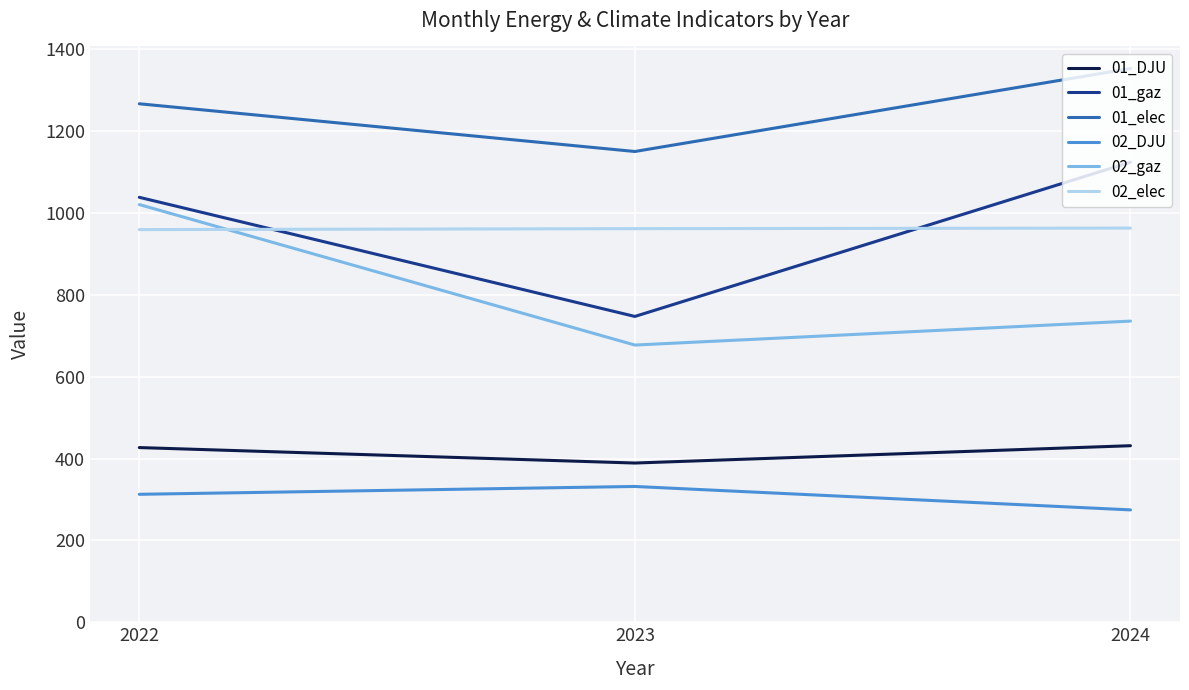

True or false: 01_gaz has a value of 208.9 at 2023.

False